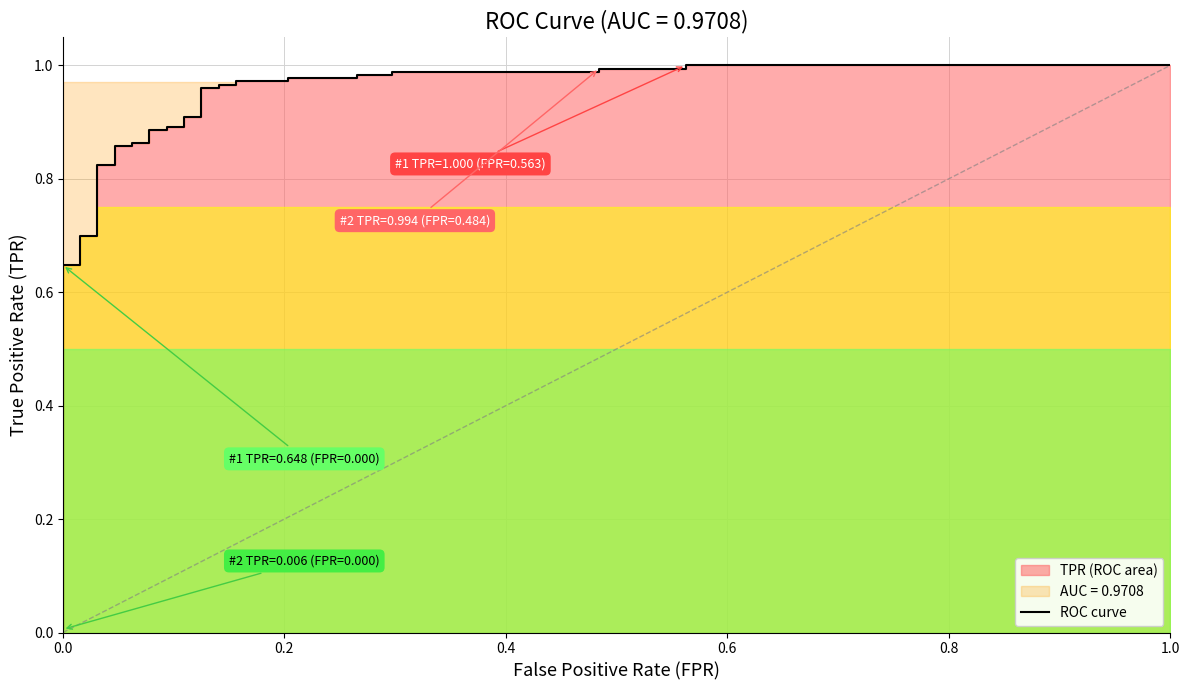

What is the difference between the maximum and second lowest values?

0.4